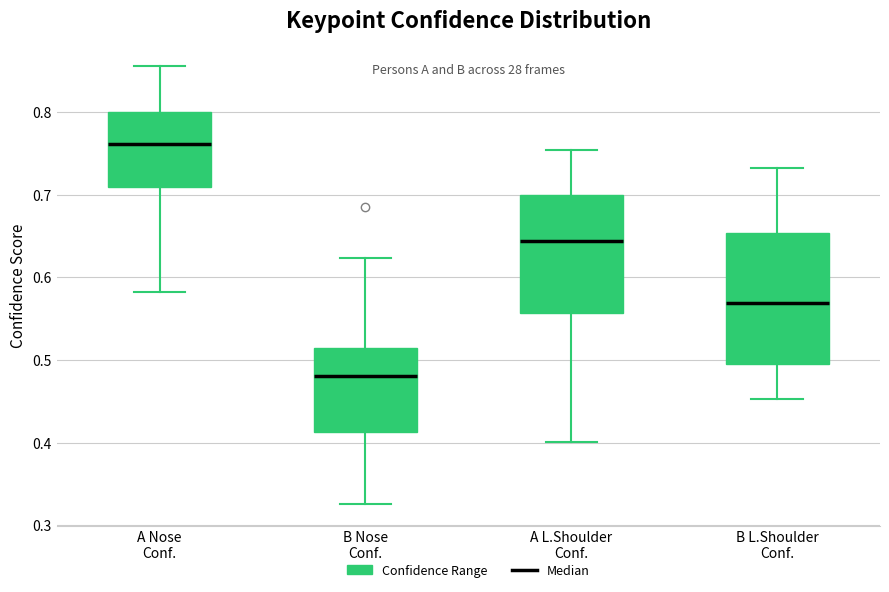

Reading left to right, read every box against the y-axis: the position of its median line, the range the box covers, and the ends of its whiskers. The values are not printed on the chart, so give them approximately, as read against the axis.

A Nose Conf.: median 0.76, box 0.71 to 0.80, whiskers 0.58 to 0.86
B Nose Conf.: median 0.48, box 0.41 to 0.51, whiskers 0.33 to 0.62
A L.Shoulder Conf.: median 0.64, box 0.56 to 0.70, whiskers 0.40 to 0.75
B L.Shoulder Conf.: median 0.57, box 0.50 to 0.65, whiskers 0.45 to 0.73